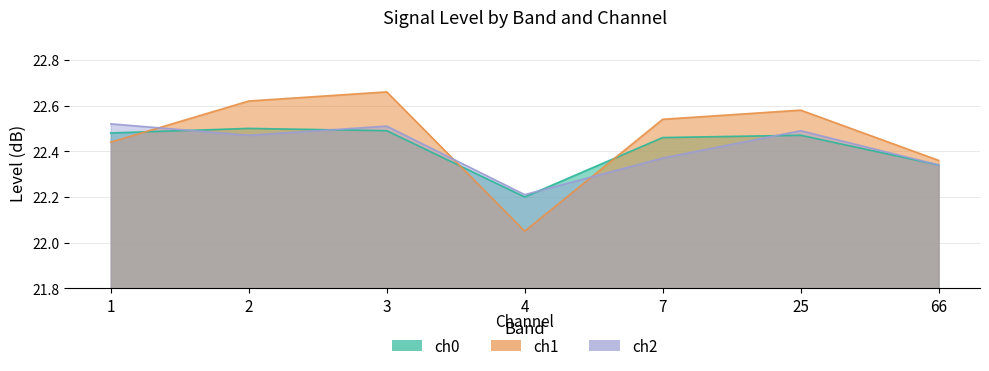

What is the difference between the maximum and second lowest values in the ch1 series?

0.3